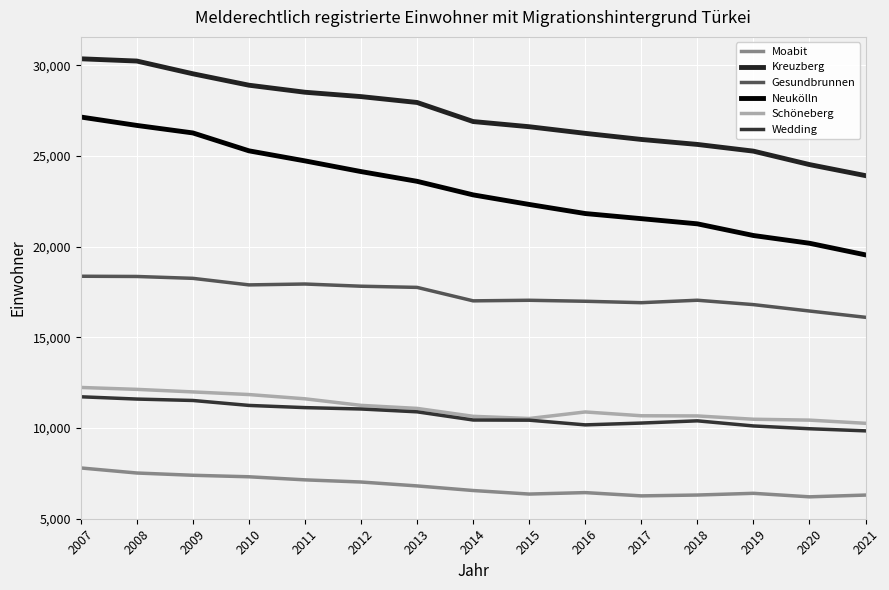

True or false: Kreuzberg has a value of 16076 at 2017.

False